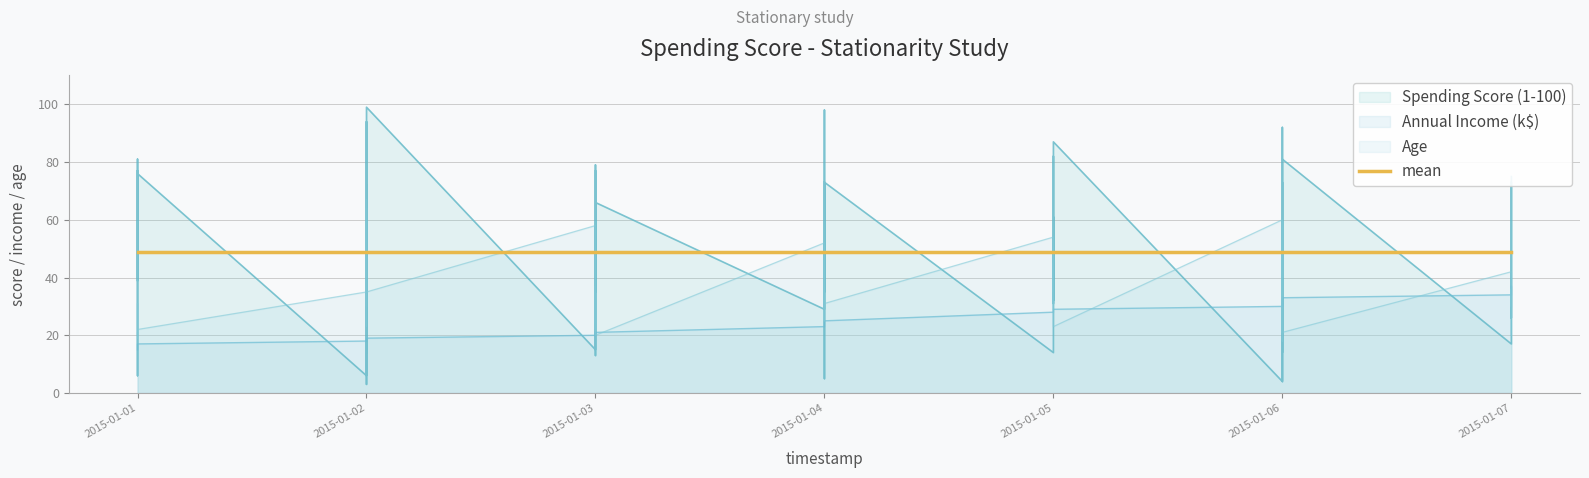

What are all the series names shown in the legend?

Spending Score (1-100), Annual Income (k$), Age